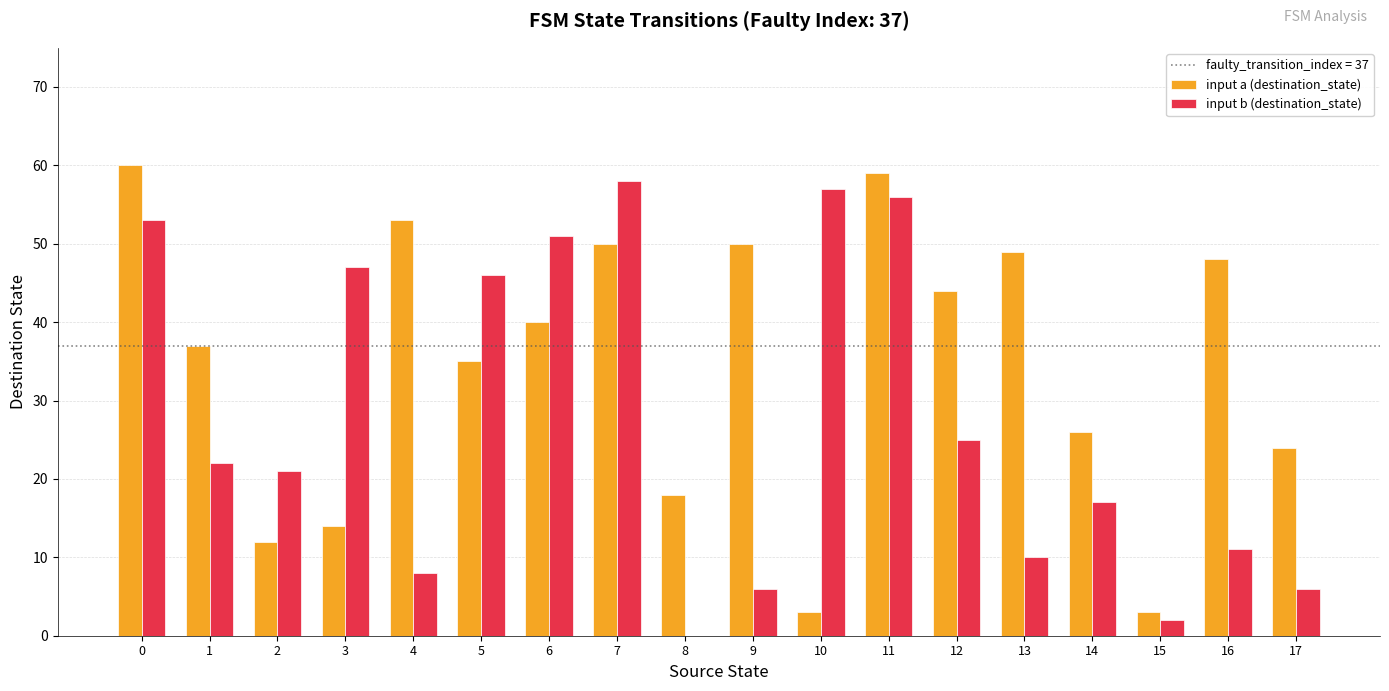

Which series has the largest total across all categories?

input a (destination_state)